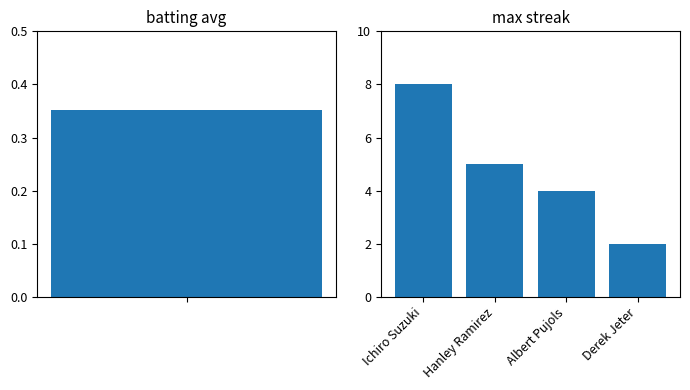

Rank the categories by value from highest to lowest.

Ichiro Suzuki, Hanley Ramirez, Albert Pujols, Derek Jeter